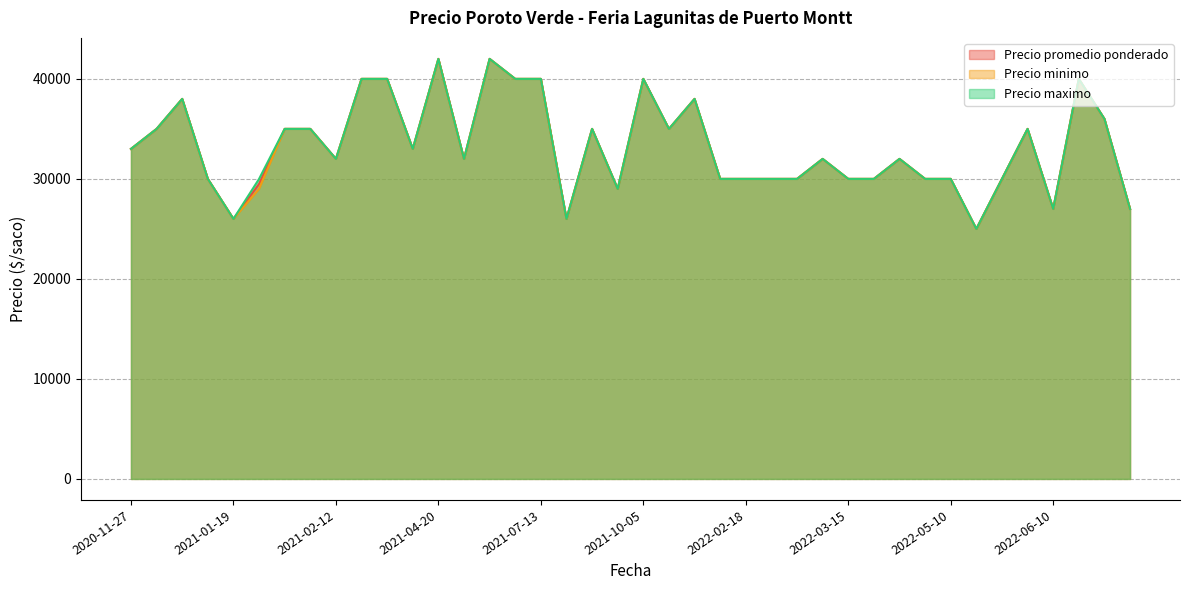

True or false: Precio minimo has a value of 29000 at 2021-09-07.

True